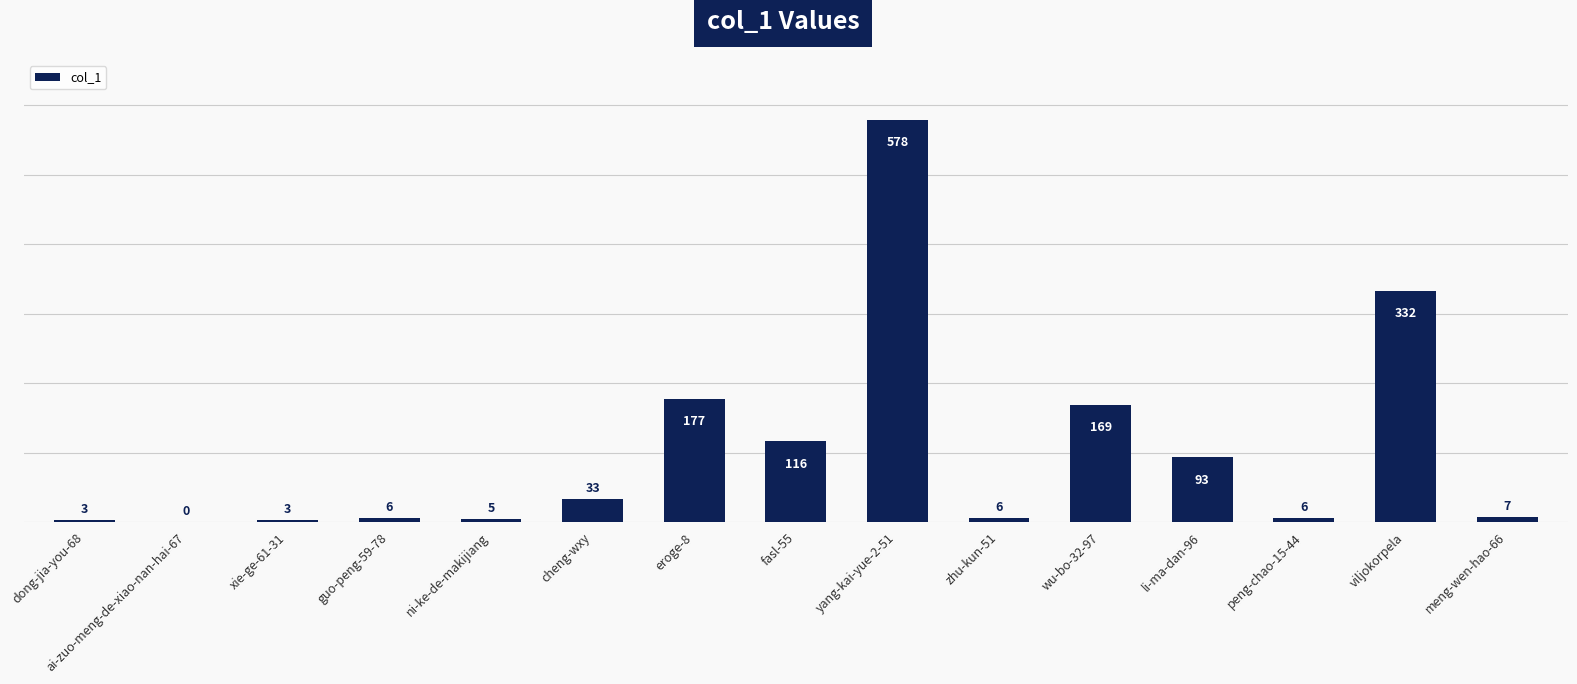

What is the sum of all values?

1534